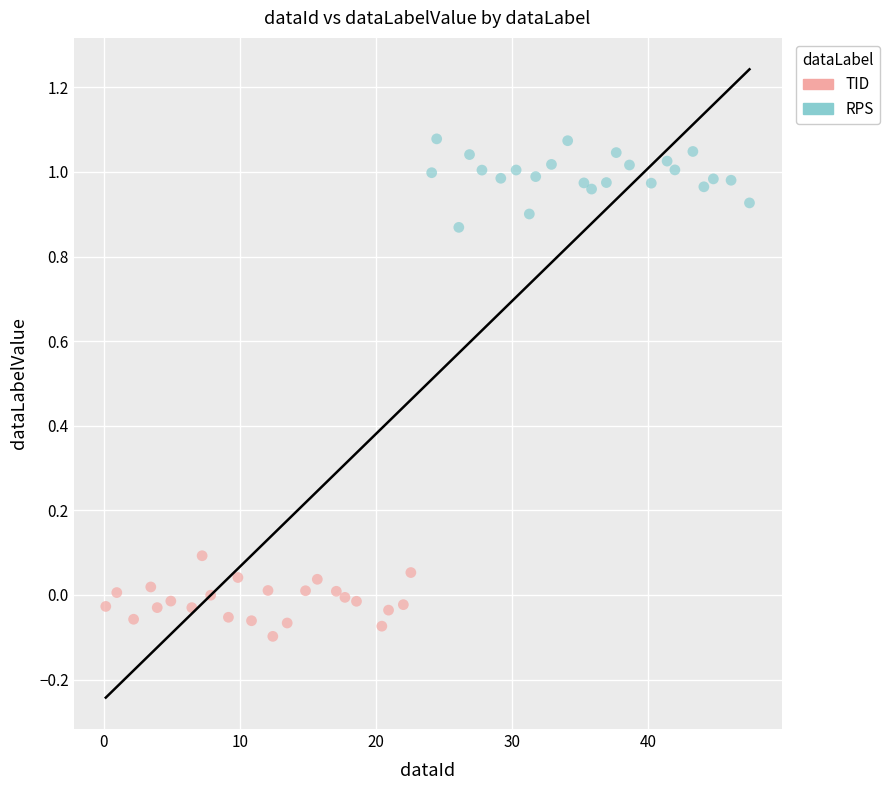

Which series contains the highest Y value?

RPS